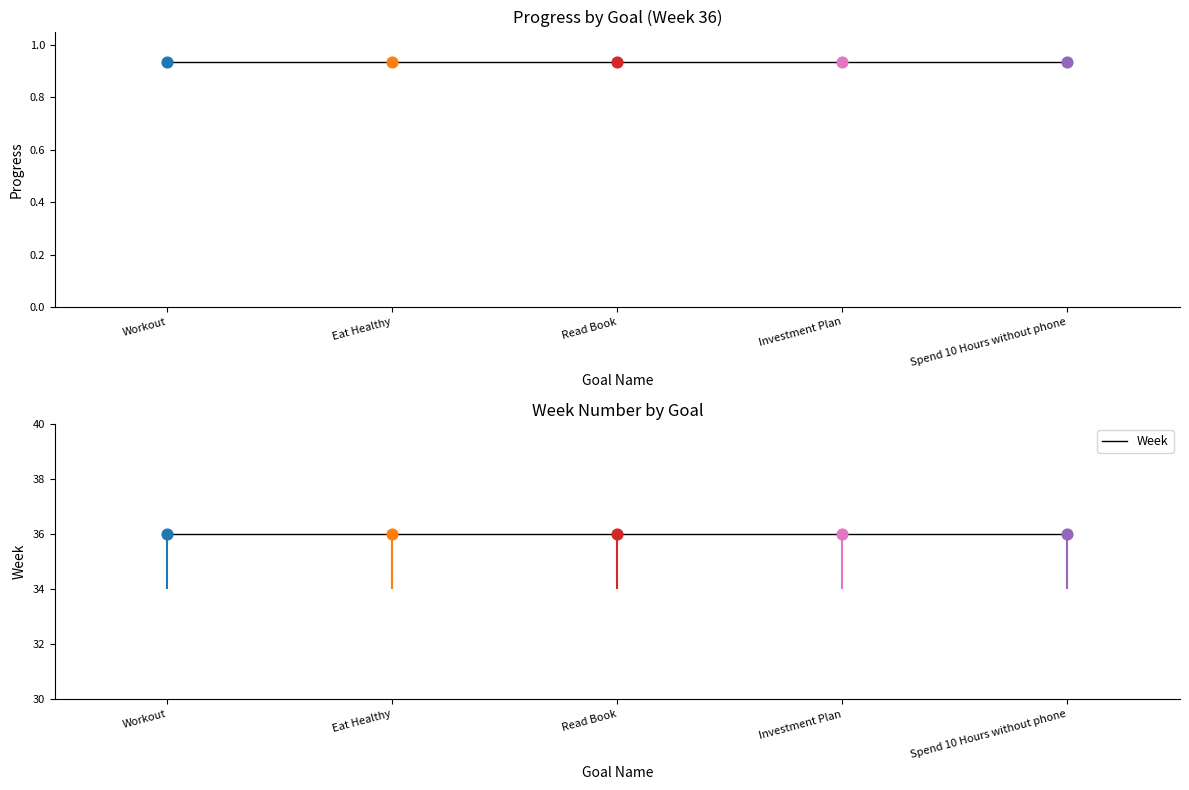

Which series reaches the minimum Y coordinate?

Progress